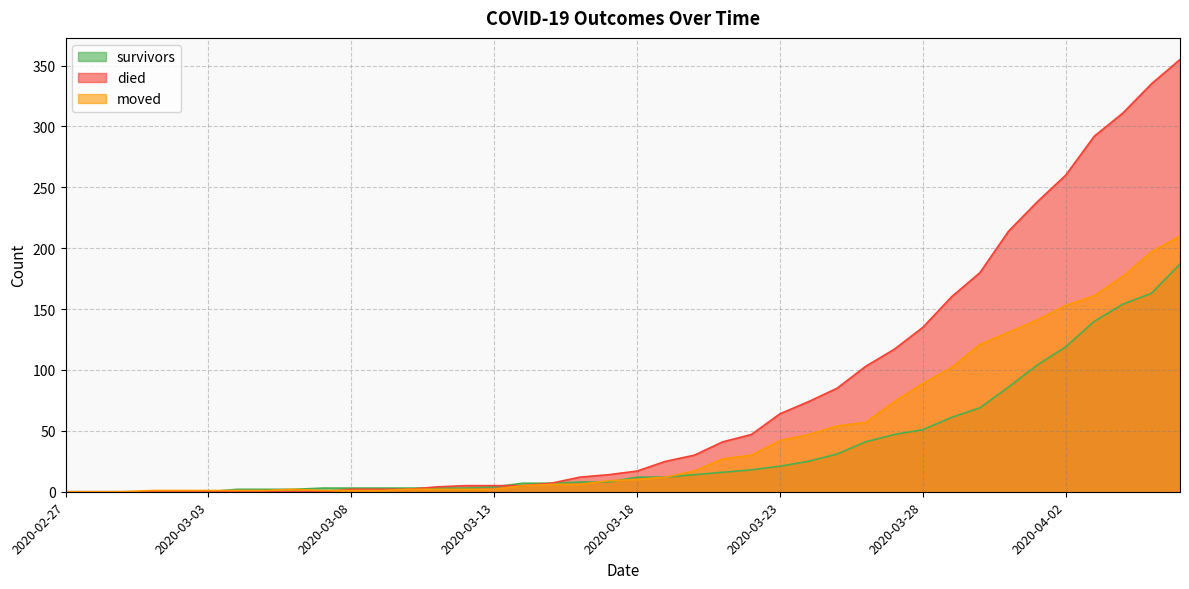

Rank the series by their average value, from lowest to highest.

survivors, moved, died